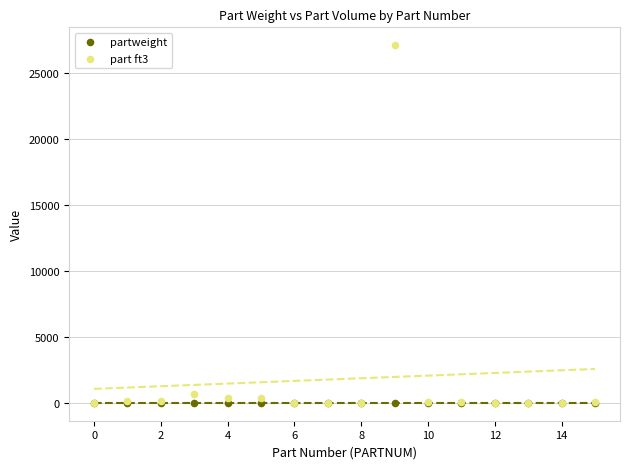

Across all series, what Y value is closest to 13572?

675.0